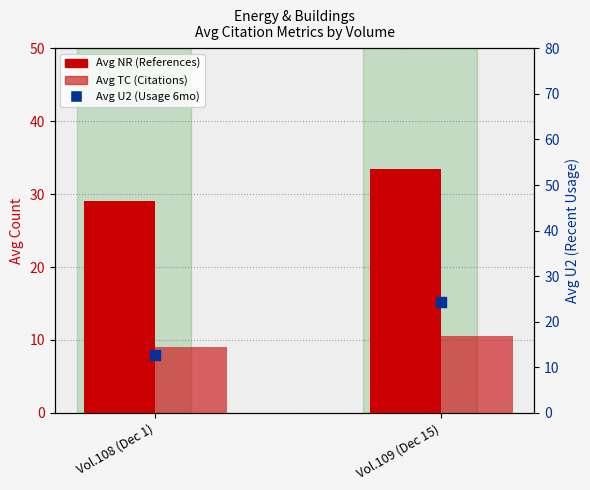

What are all the series names shown in the legend?

Avg NR (References), Avg TC (Citations), Avg U2 (Usage 6mo)